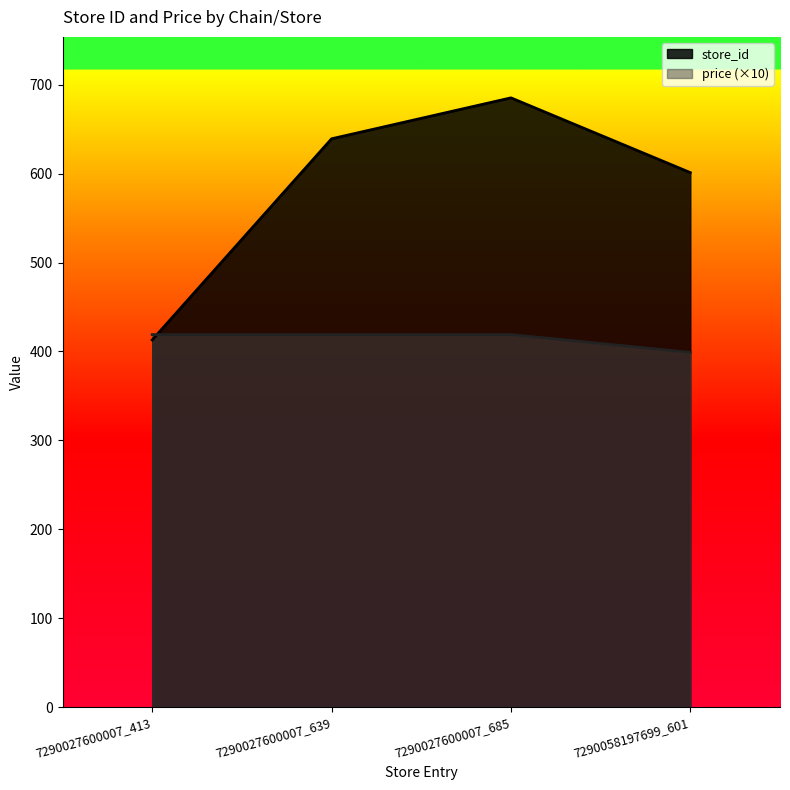

Rank the series by their maximum value, from lowest to highest.

price (×10), store_id